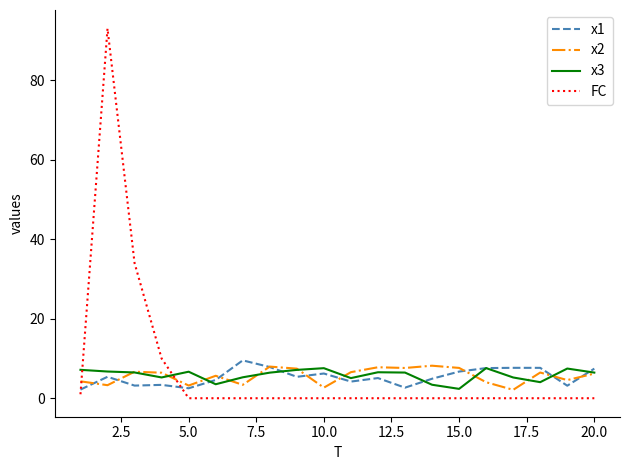

True or false: x2 and FC intersect in this chart.

True